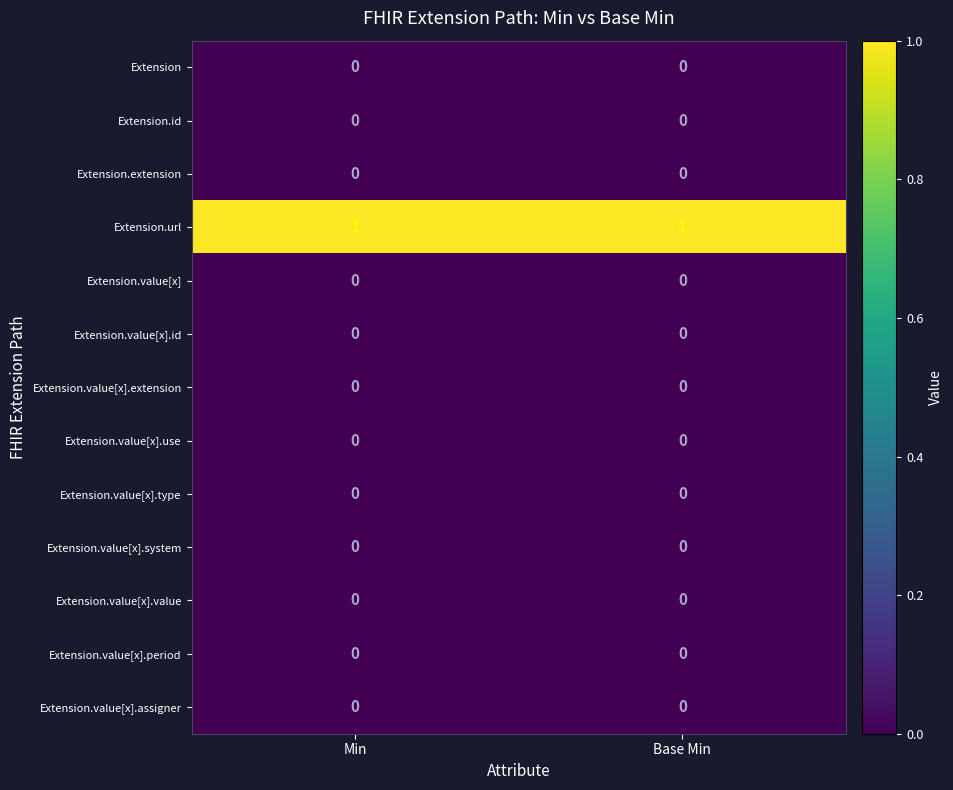

Is it true that Extension.value[x].id equals 0 at Min?

True